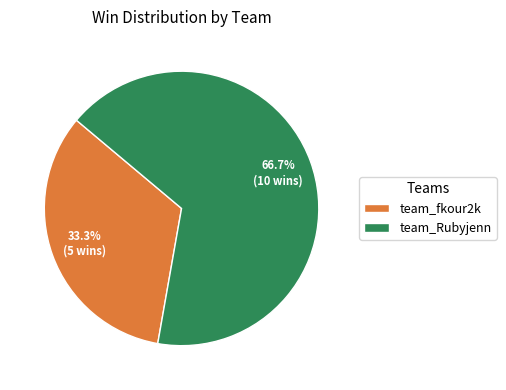

Combined, what portion of the pie is team_Rubyjenn and team_fkour2k?

100.0%